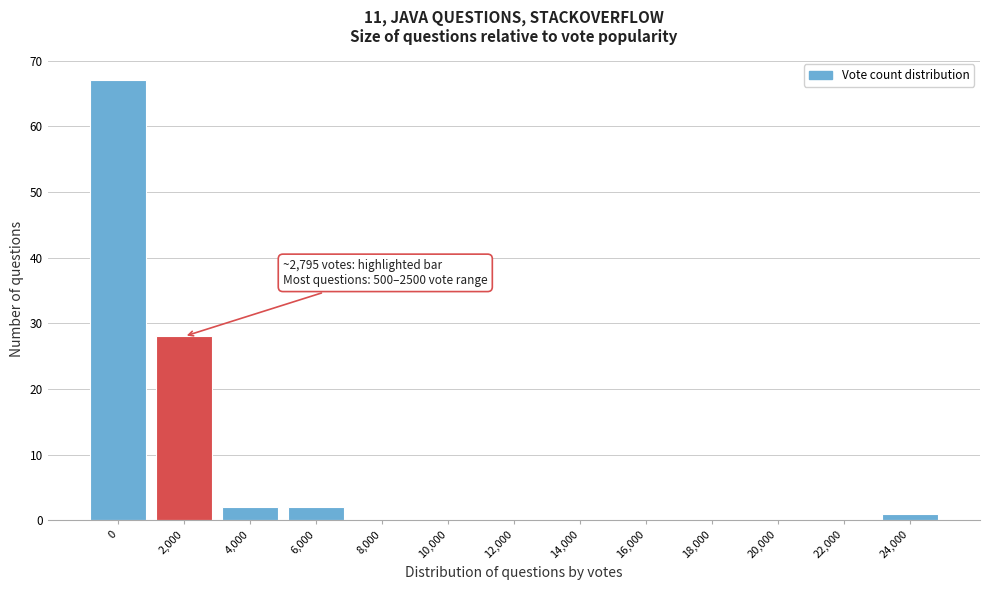

Reading left to right, list all the values displayed in this chart.

0=67	2,000=28	4,000=2	6,000=2	8,000=0	10,000=0	12,000=0	14,000=0	16,000=0	18,000=0	20,000=0	22,000=0	24,000=1